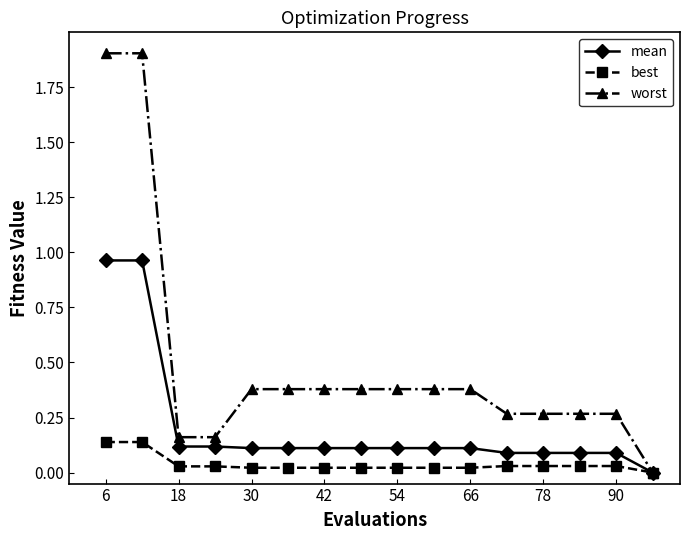

List the series in order of their peak value, lowest first.

best, mean, worst